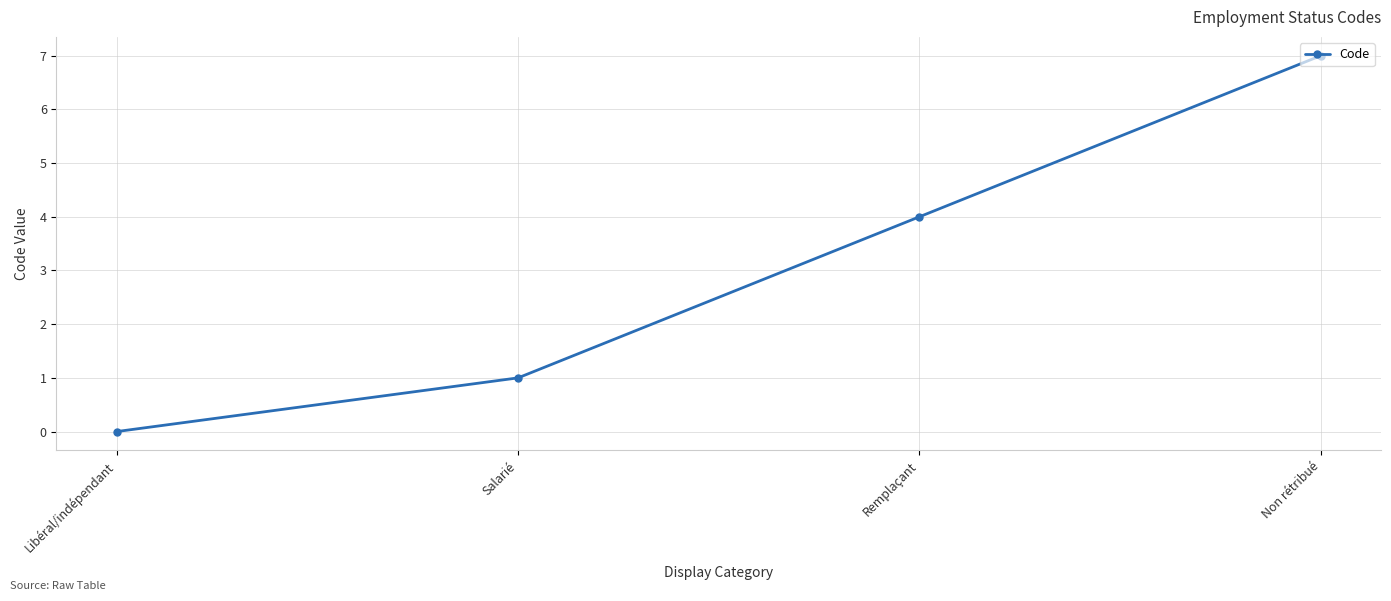

Which category has the highest value across all series?

Non rétribué